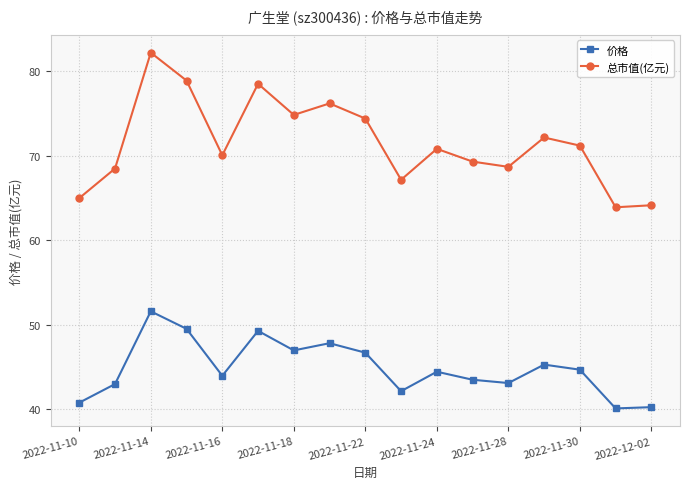

List the series in order of their overall mean, lowest first.

价格, 总市值(亿元)